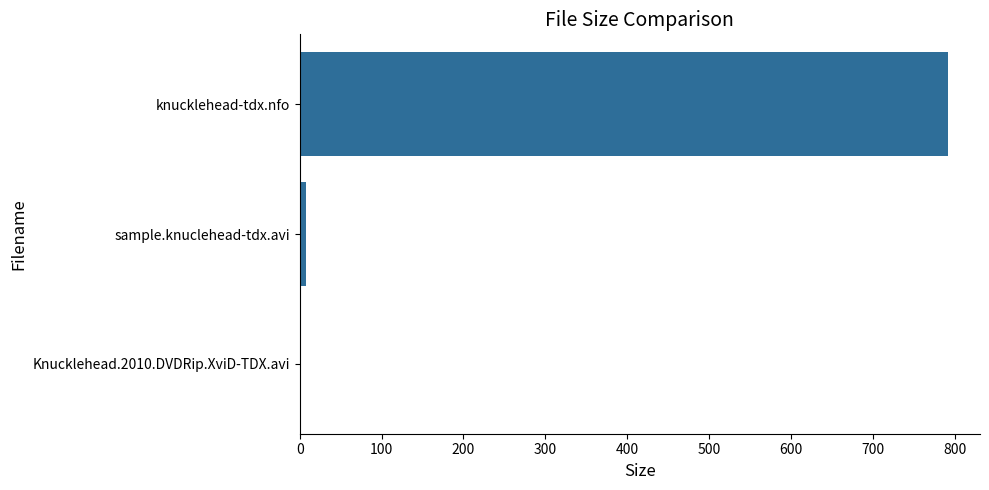

Are the bars grouped side by side (vs. stacked)?

No